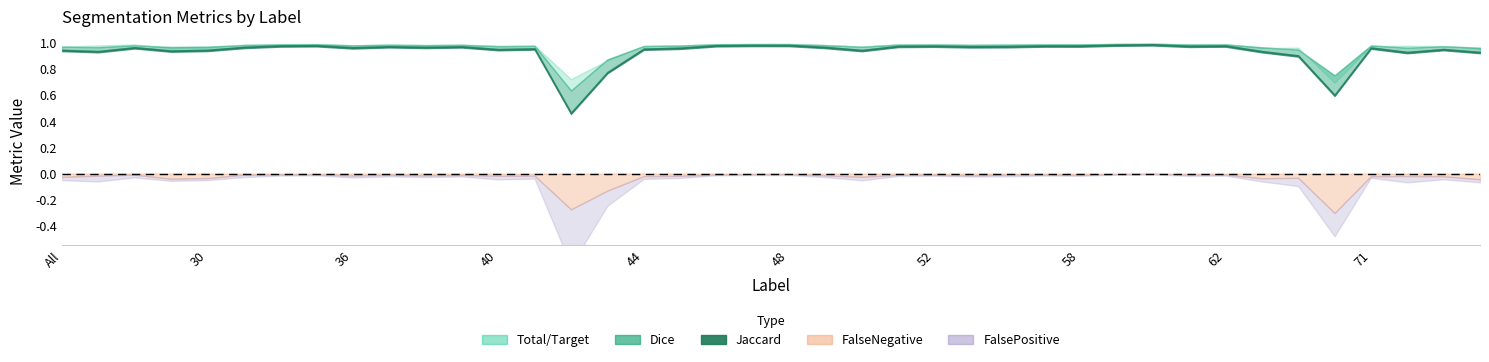

Where is the first local minimum for Jaccard?

4